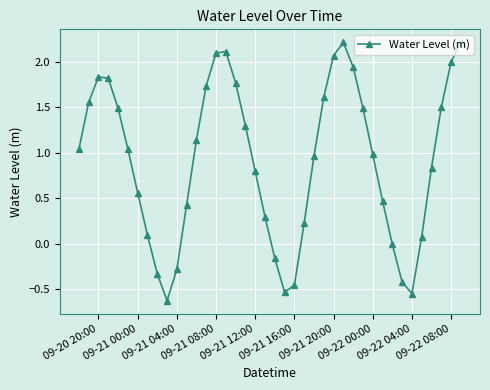

What is the value of the 20th point from the left?

0.3